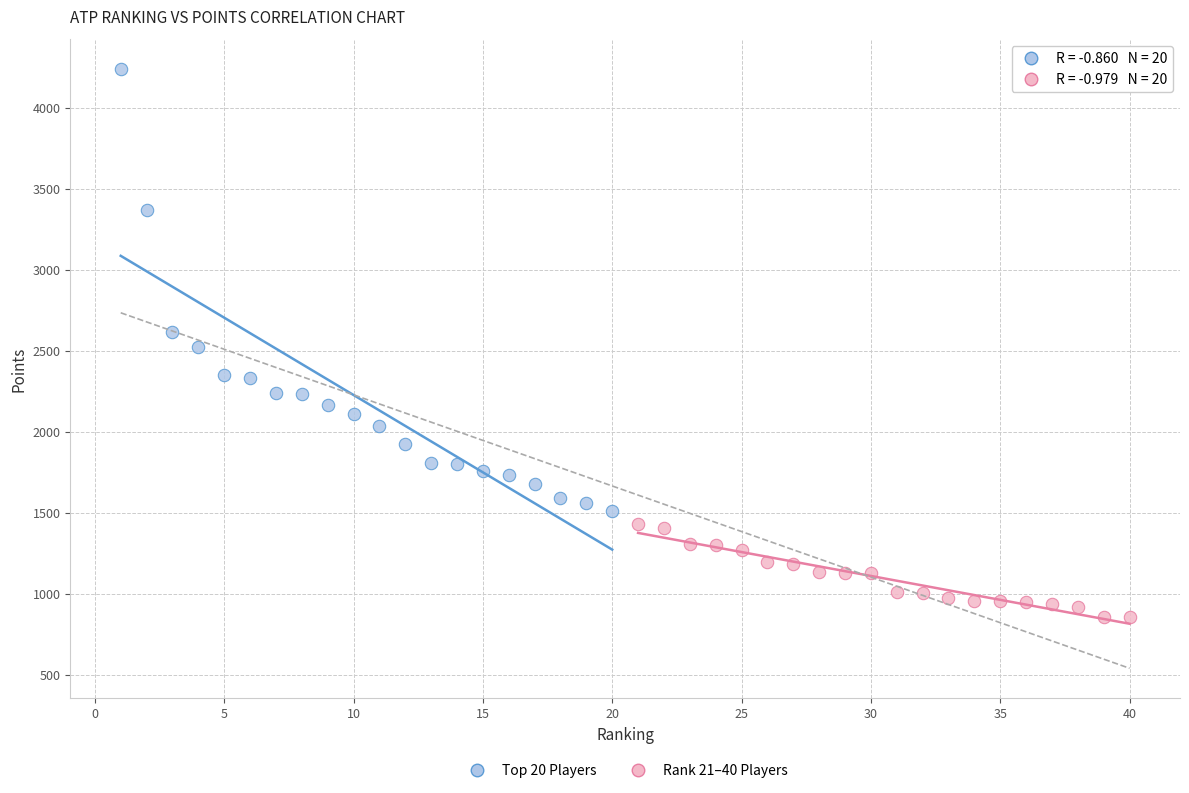

What are all the series names shown in the legend?

Top 20 Players, Rank 21–40 Players